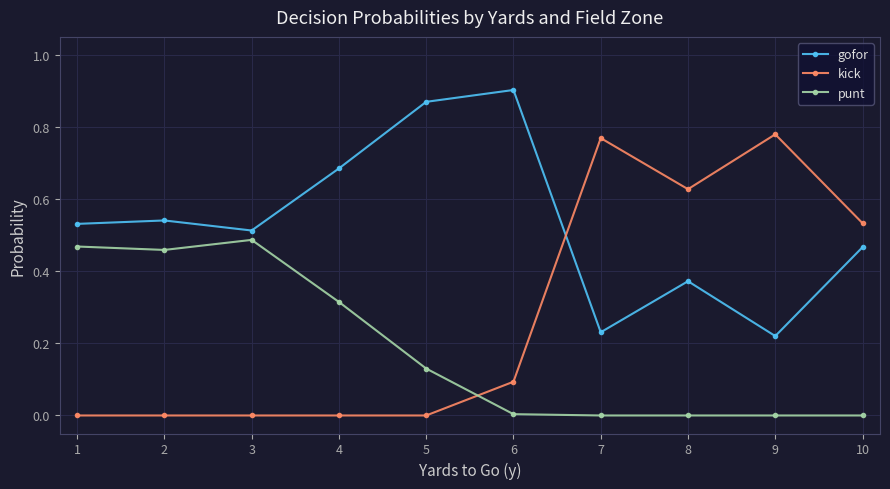

True or false: punt and gofor intersect in this chart.

False